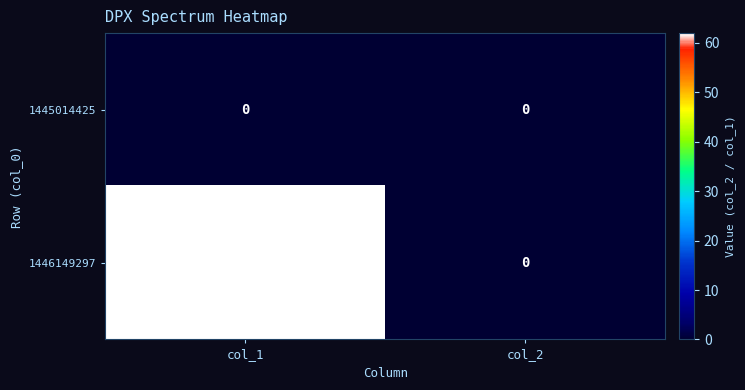

What is the difference between the 1446149297 values at col_2 and col_1?

62